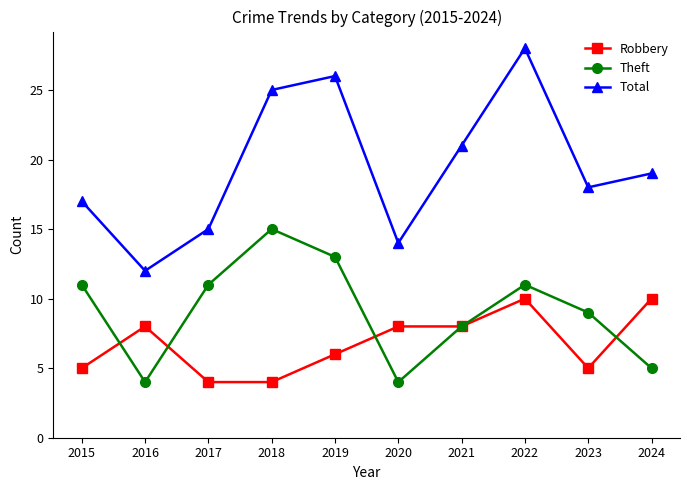

What is the sum of the Robbery values at 2016 and 2023?

13